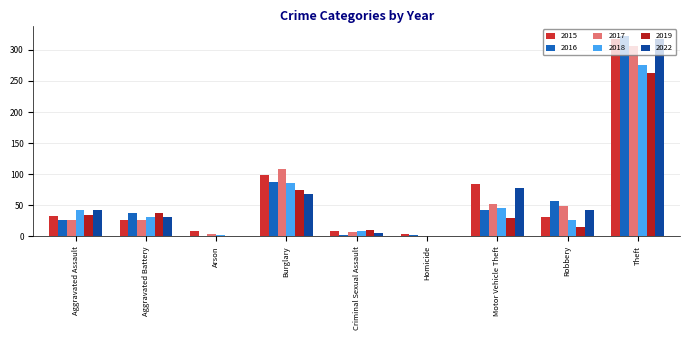

Between Aggravated Assault and Theft, which series saw the biggest shift?

2016